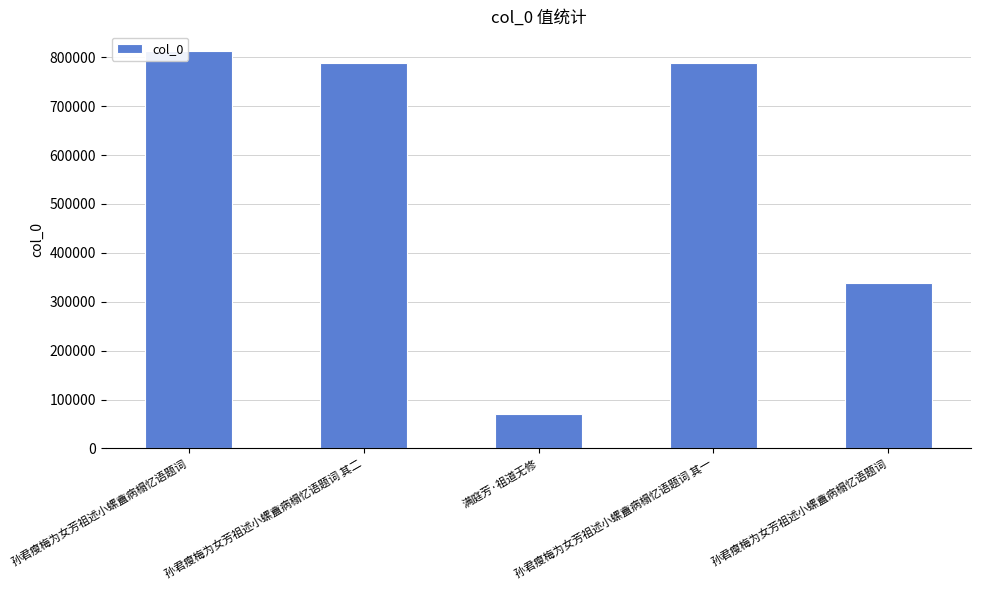

What is the difference between the second highest and minimum values?

717104